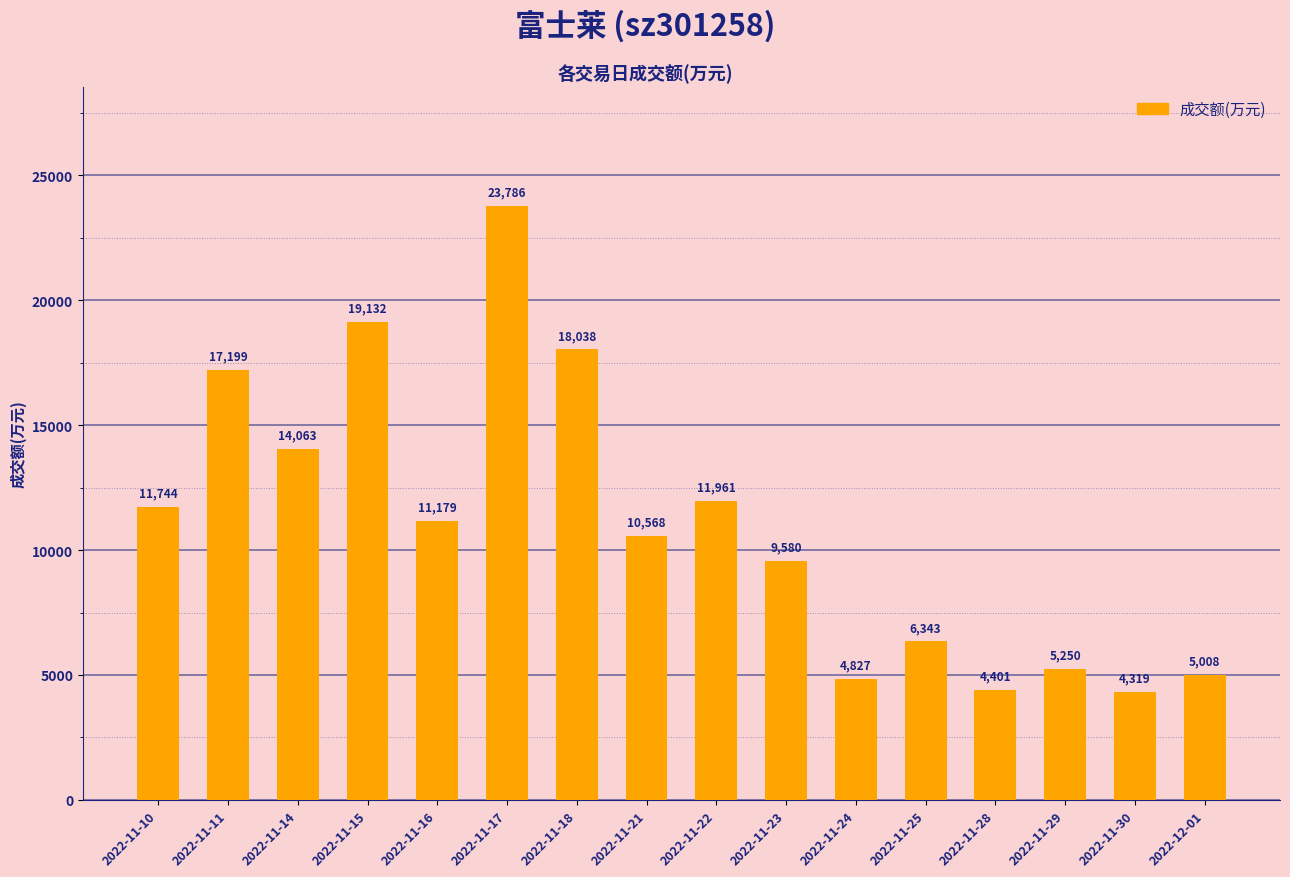

How many distinct data groups are displayed?

1